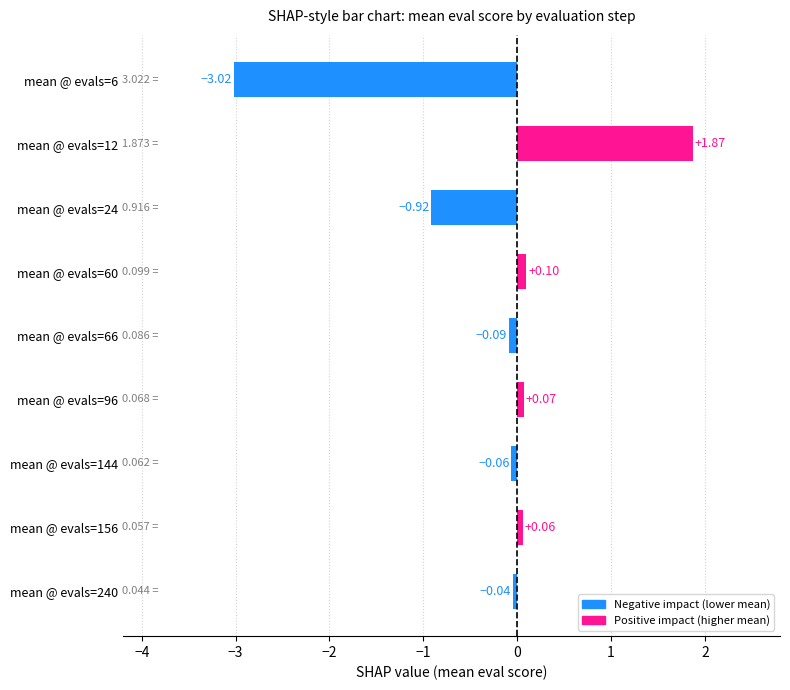

What is the change in value from mean @ evals=96 to mean @ evals=6?

-3.1